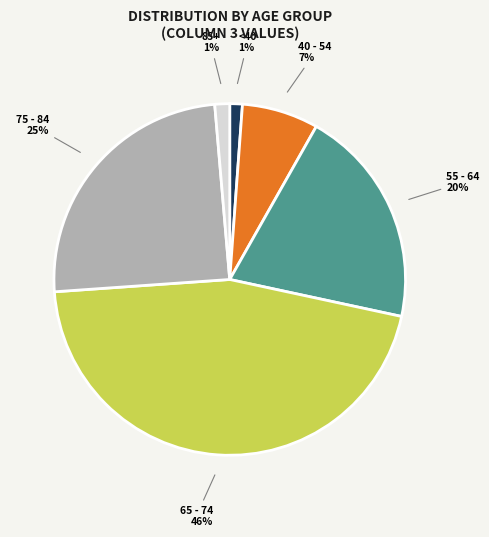

How many segments does this pie chart have?

6